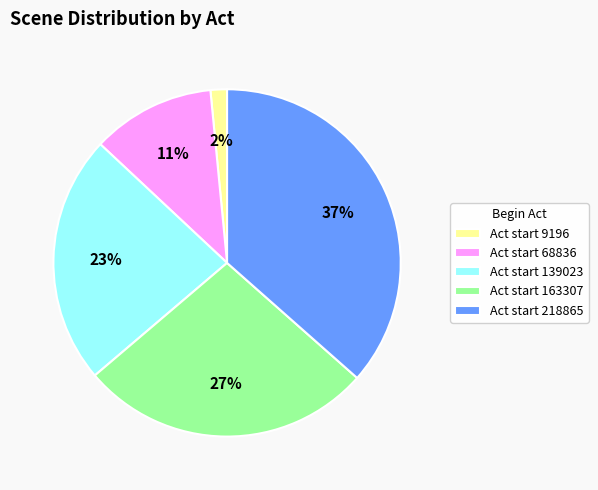

Rank the categories by value from highest to lowest.

Act start 218865, Act start 163307, Act start 139023, Act start 68836, Act start 9196